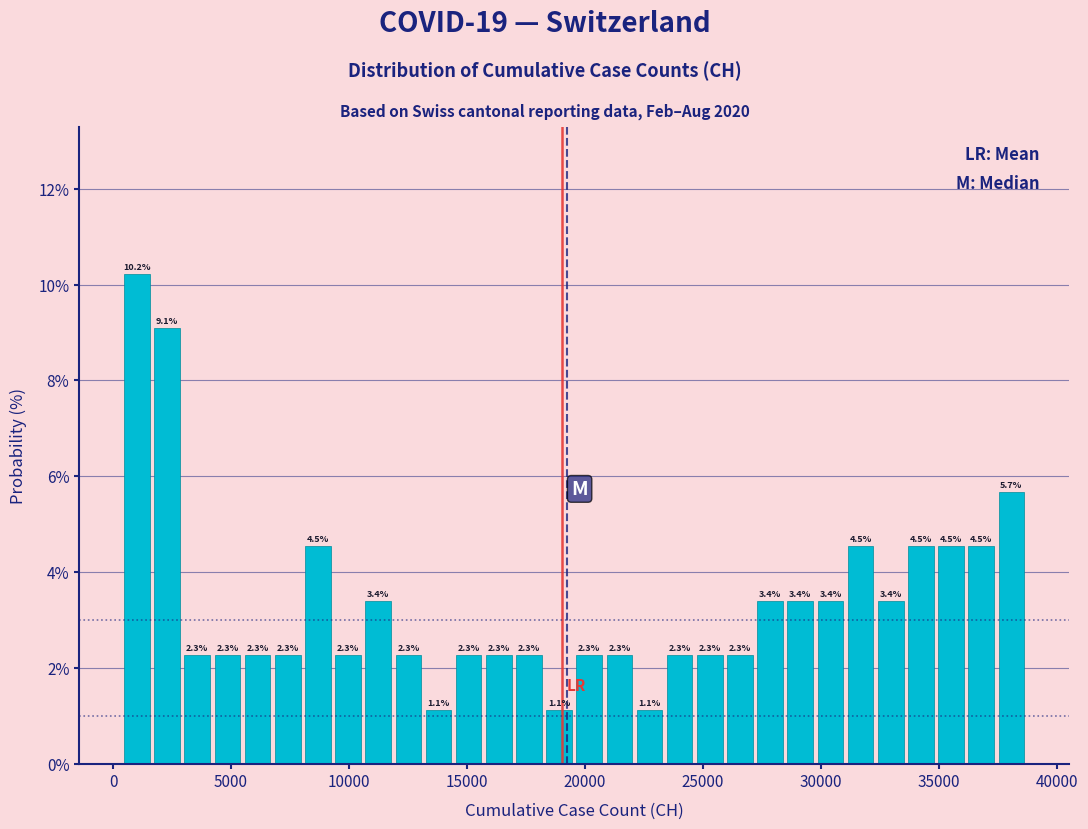

Read against the x-axis, roughly where is the centre of the tallest bar?

1000